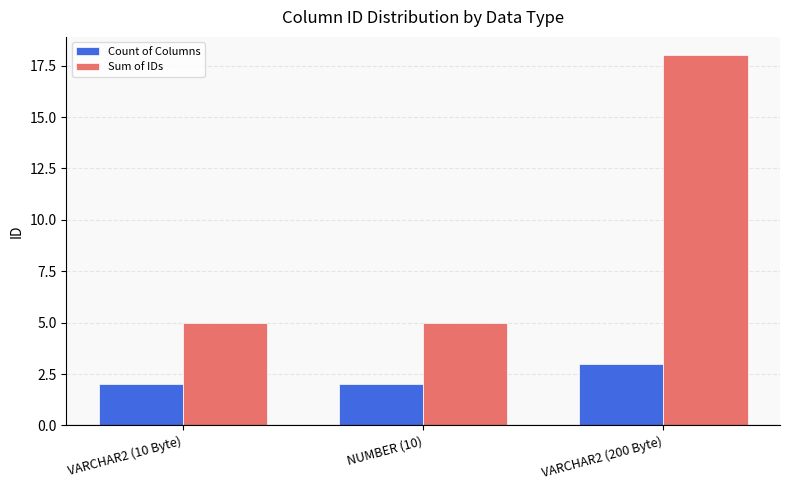

How many distinct data groups are displayed?

2